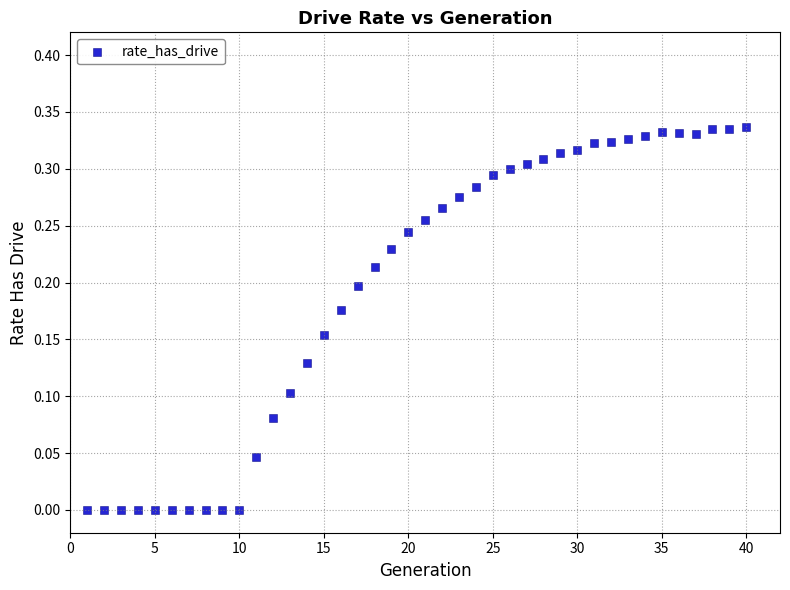

What is the range of X values (max minus min)?

39.0